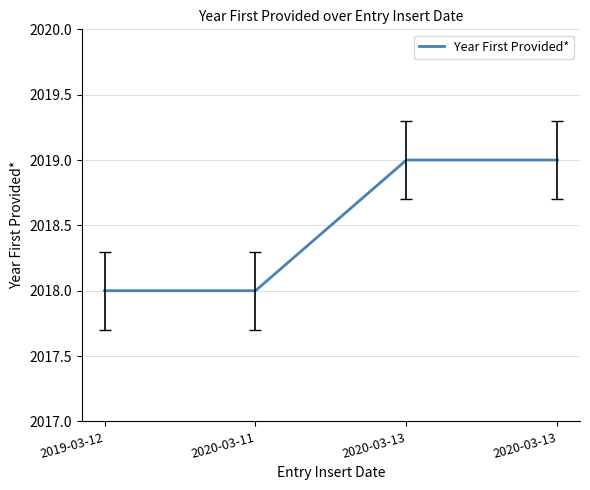

Does the chart have visible grid lines?

Yes